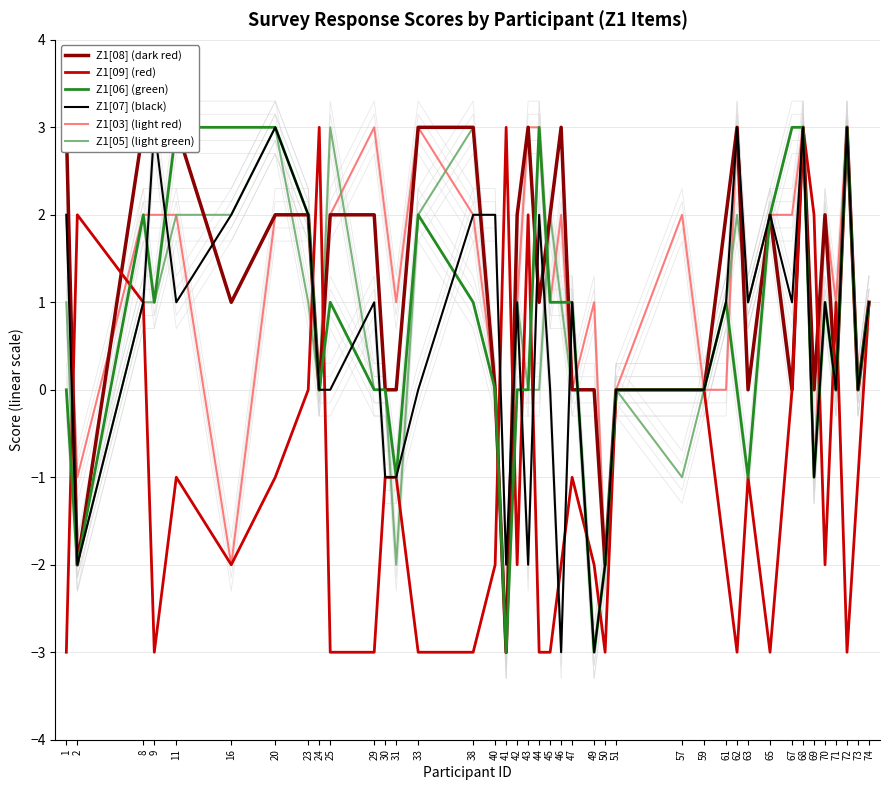

Which has a higher value, 51 or 11?

11